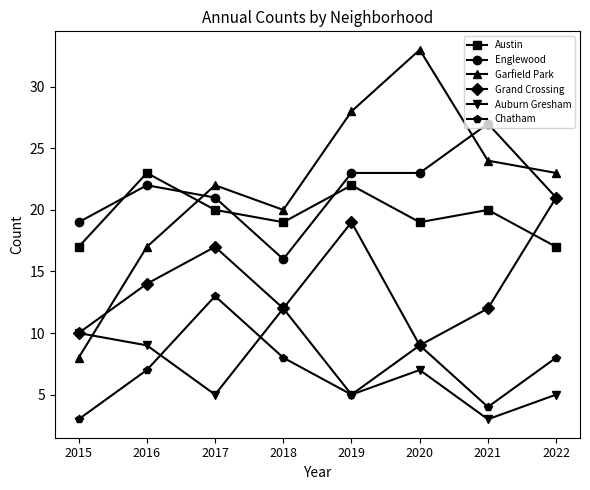

Is the value of Grand Crossing at 2022 greater than the value of Chatham at 2016?

Yes